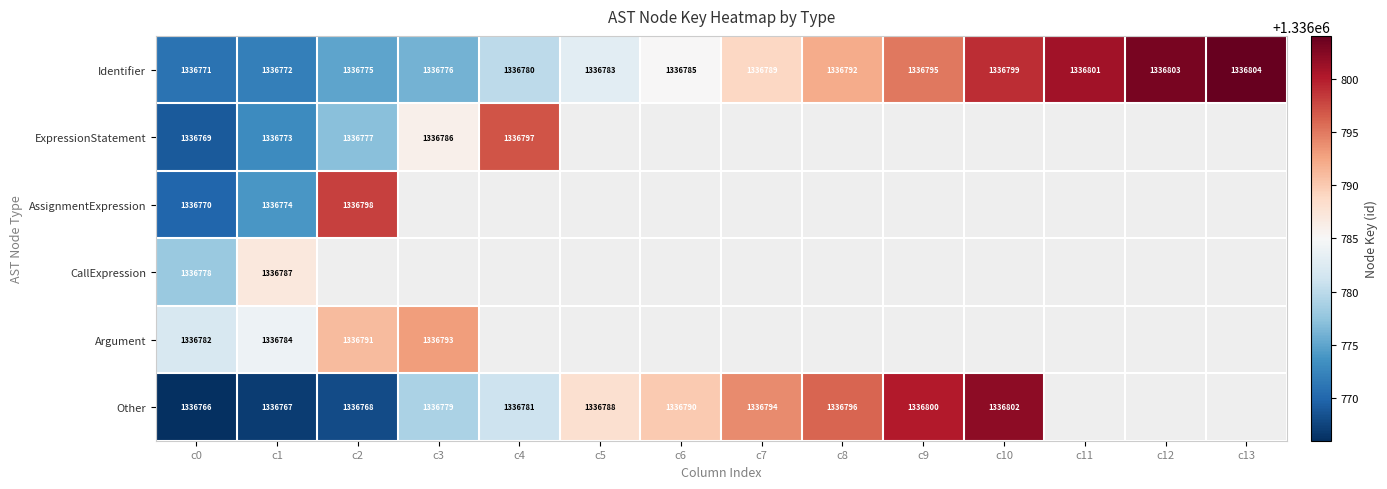

What value does the Identifier series have at c8?

1336792